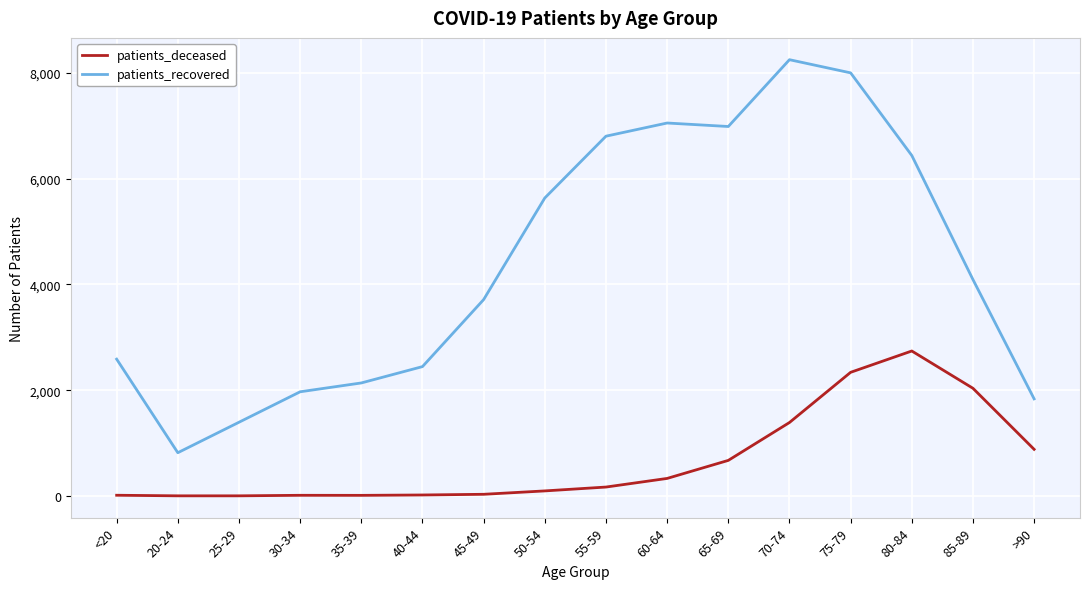

List the series in order of their overall mean, lowest first.

patients_deceased, patients_recovered